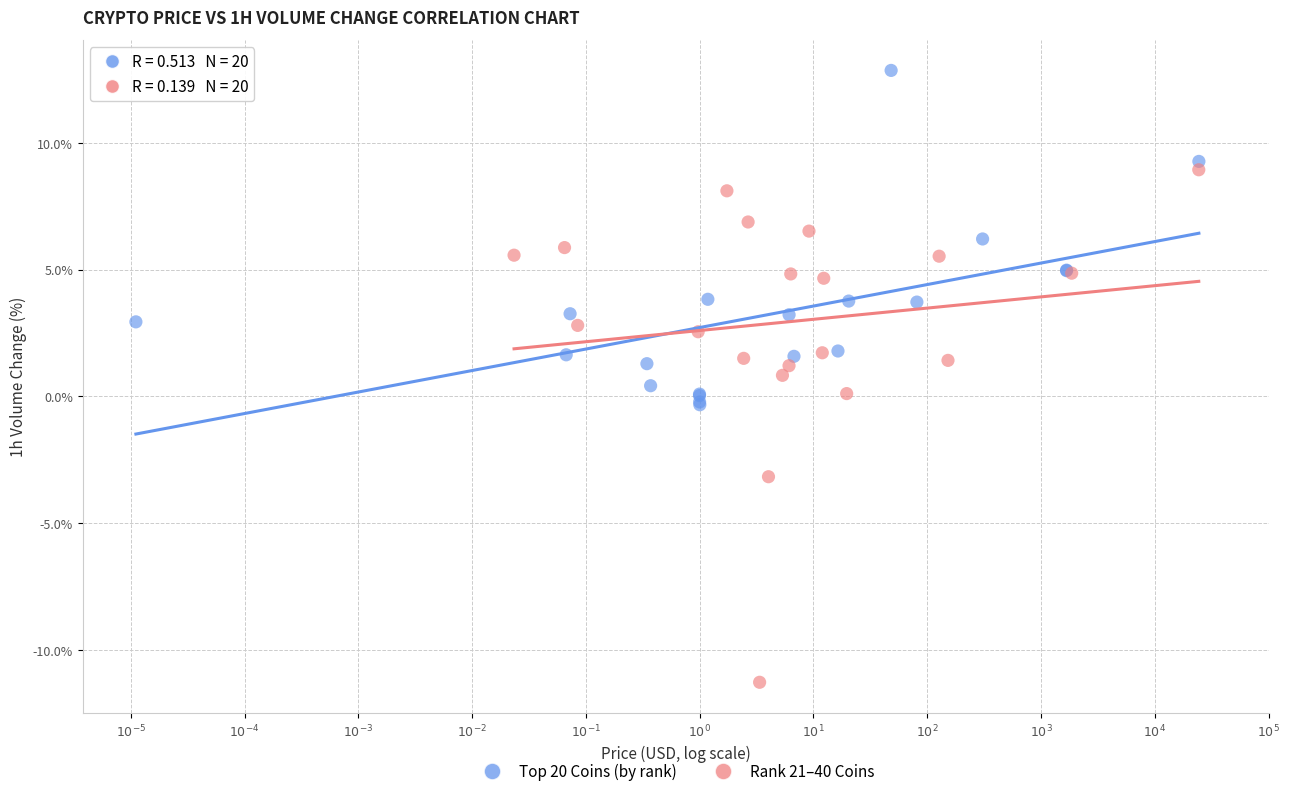

Which series has the widest spread of Y values?

Rank 21–40 Coins